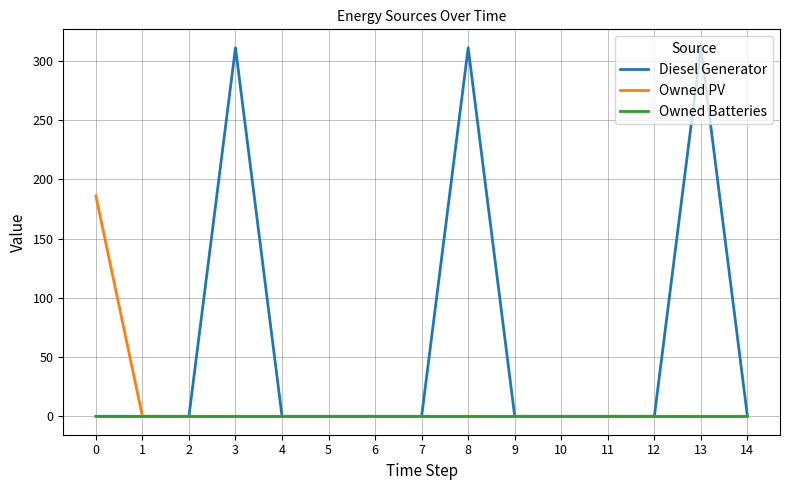

True or false: Diesel Generator has a value of -140 at 9.

False